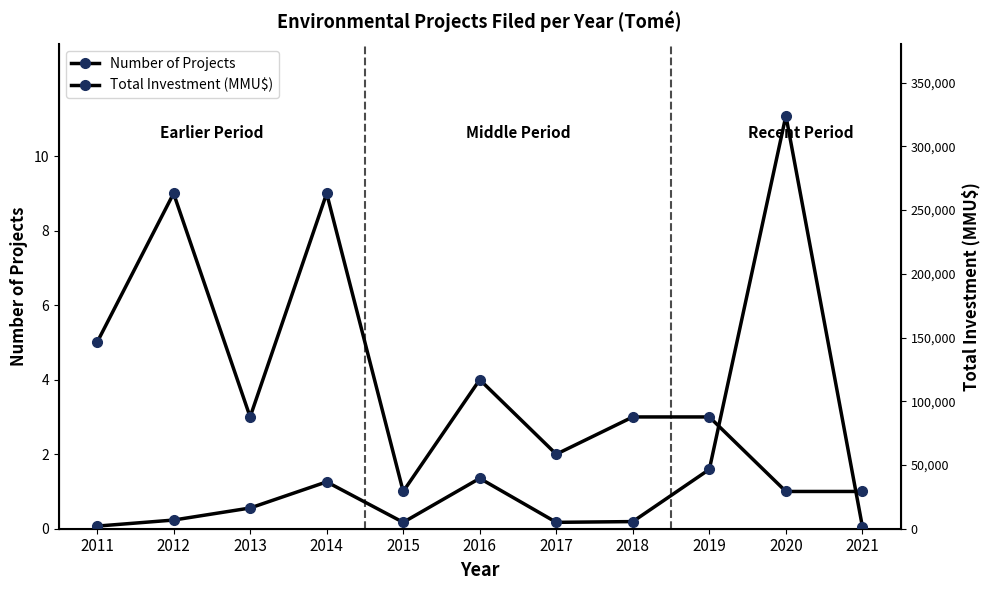

Count the number of data series in this chart.

2